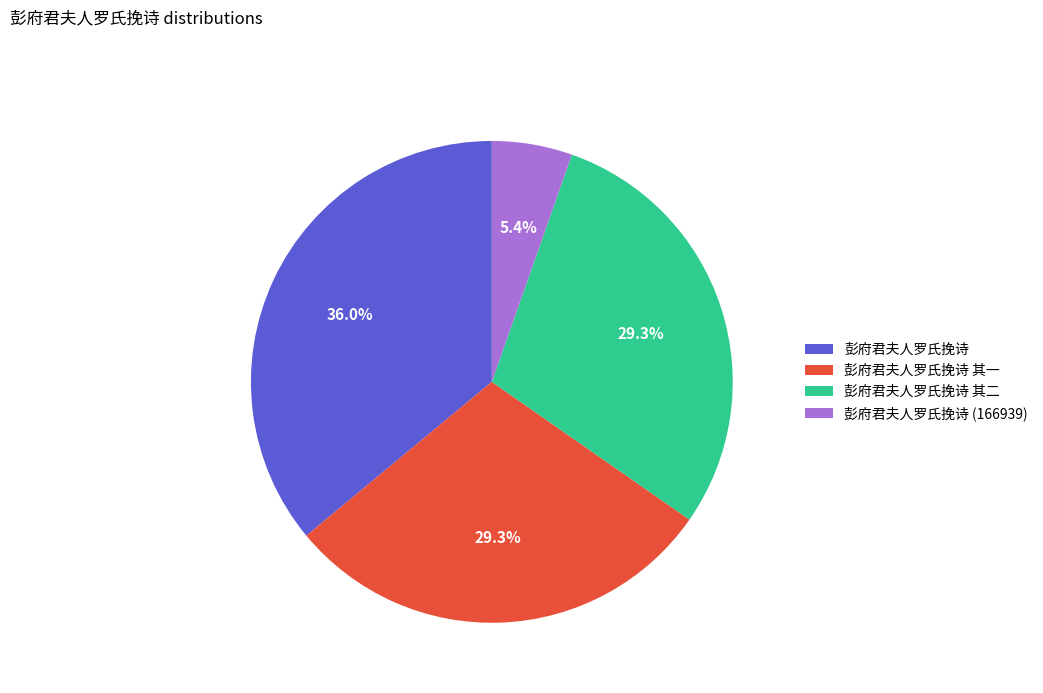

Which category has the biggest portion of the pie?

彭府君夫人罗氏挽诗